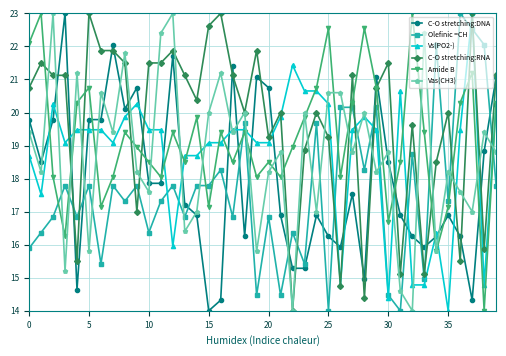

True or false: C-O stretching:RNA and Olefinic =CH cross at least once.

True